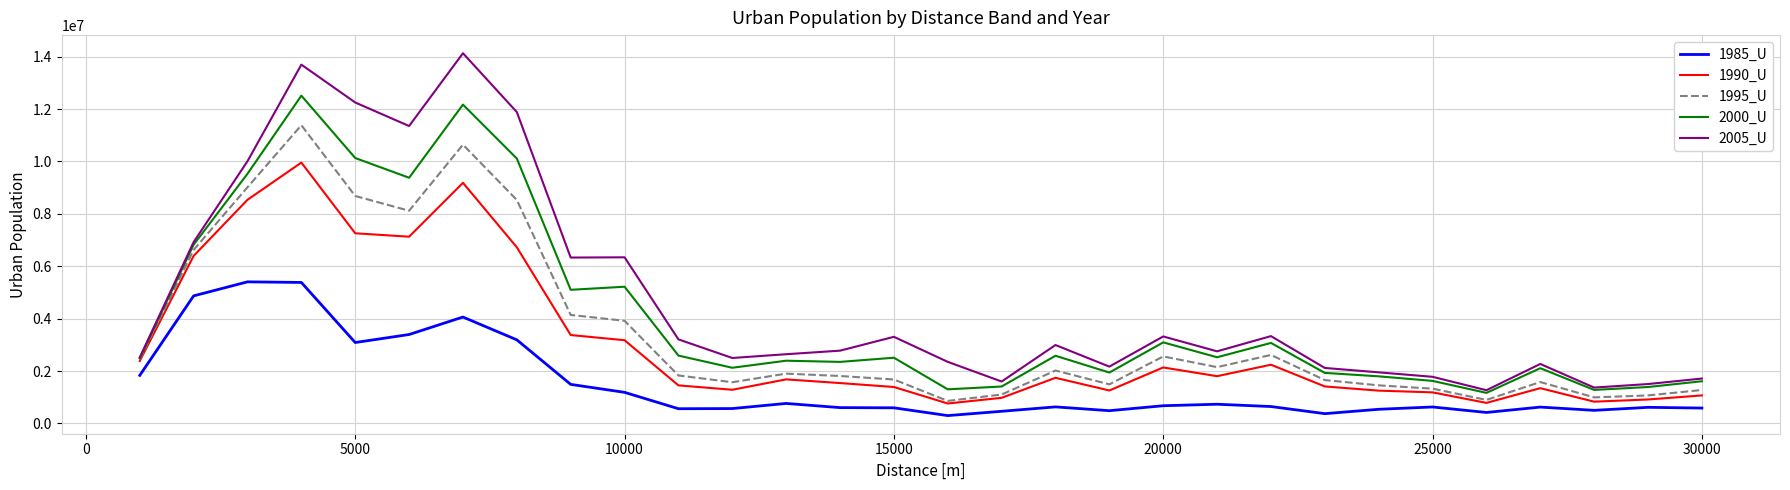

What is the maximum value shown in the chart?

14131091